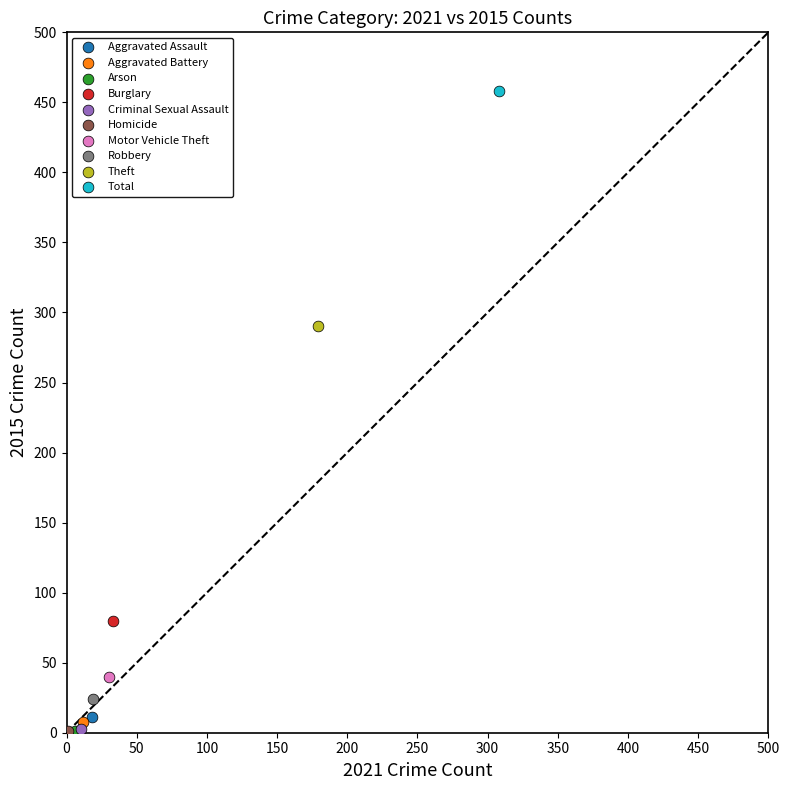

What are all the series names shown in the legend?

Aggravated Assault, Aggravated Battery, Arson, Burglary, Criminal Sexual Assault, Homicide, Motor Vehicle Theft, Robbery, Theft, Total